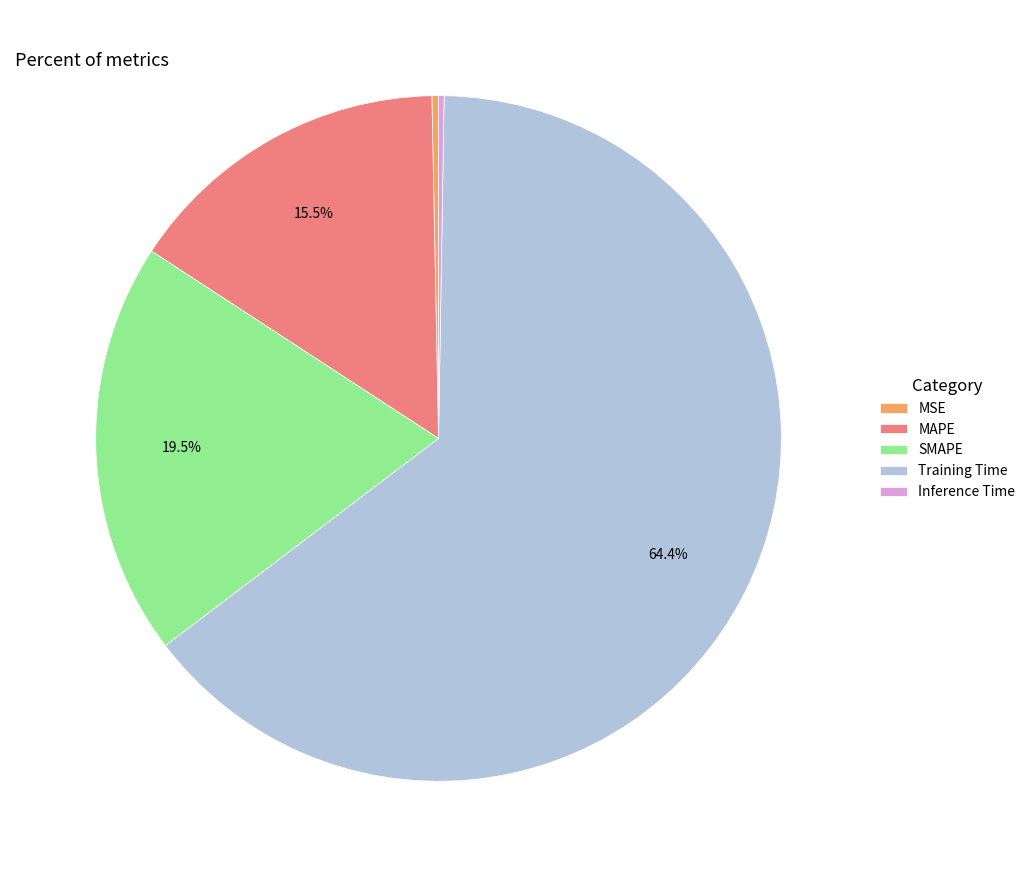

Is there a majority slice in this chart?

Yes